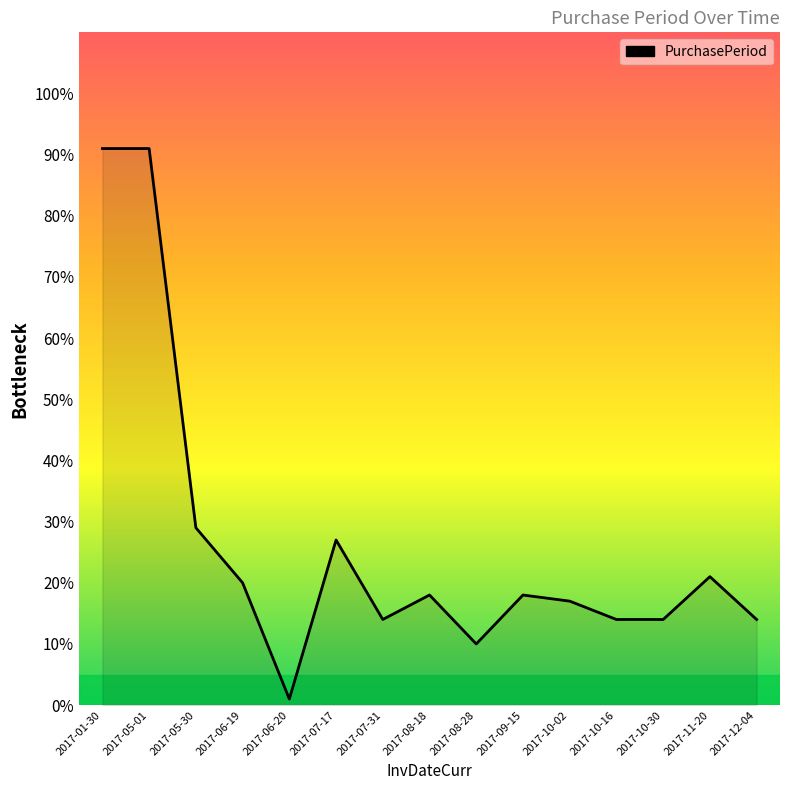

Reading left to right, list all the values displayed in this chart.

2017-01-30=91	2017-05-01=91	2017-05-30=29	2017-06-19=20	2017-06-20=1	2017-07-17=27	2017-07-31=14	2017-08-18=18	2017-08-28=10	2017-09-15=18	2017-10-02=17	2017-10-16=14	2017-10-30=14	2017-11-20=21	2017-12-04=14